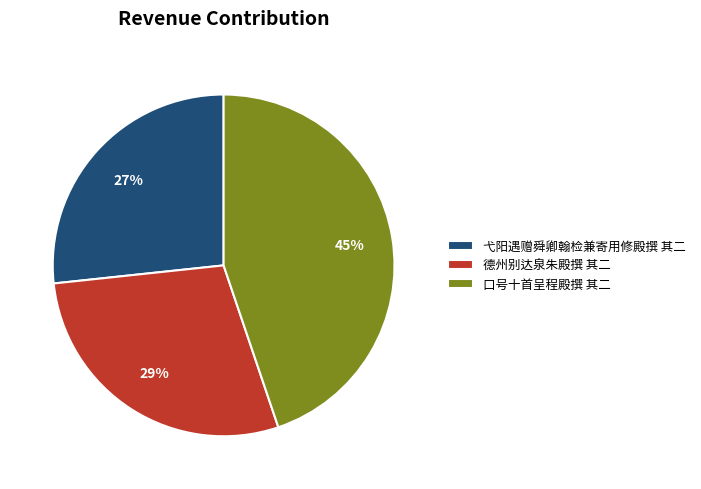

Which category has the smallest portion of the pie?

弋阳遇赠舜卿翰检兼寄用修殿撰 其二